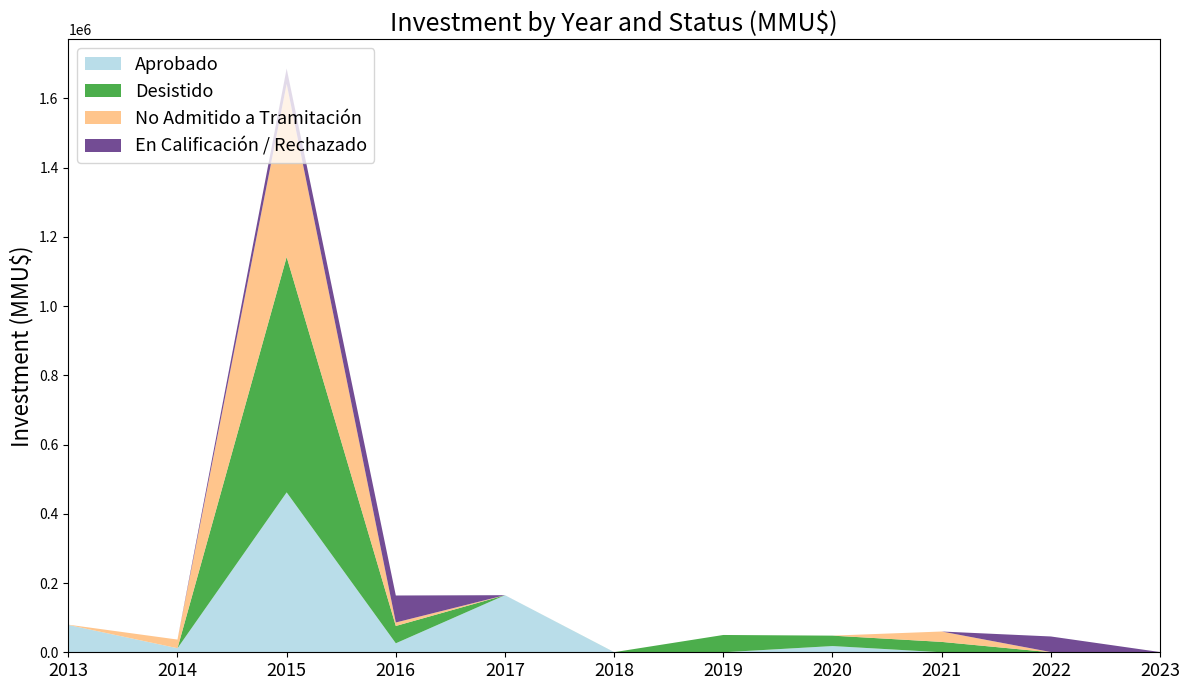

Reading left to right, list all the values displayed in this chart.

Aprobado: 79000	11751	462001	26001	164900	157	0	18000	0	0	0
Desistido: 0	0	680000	50000	0	157	50000	30060	30000	0	670
No Admitido a Tramitación: 800	25000	500000	10060	37	0	0	0	30000	670	0
En Calificación / Rechazado: 0	0	44500	78000	0	0	0	0	0	45000	0